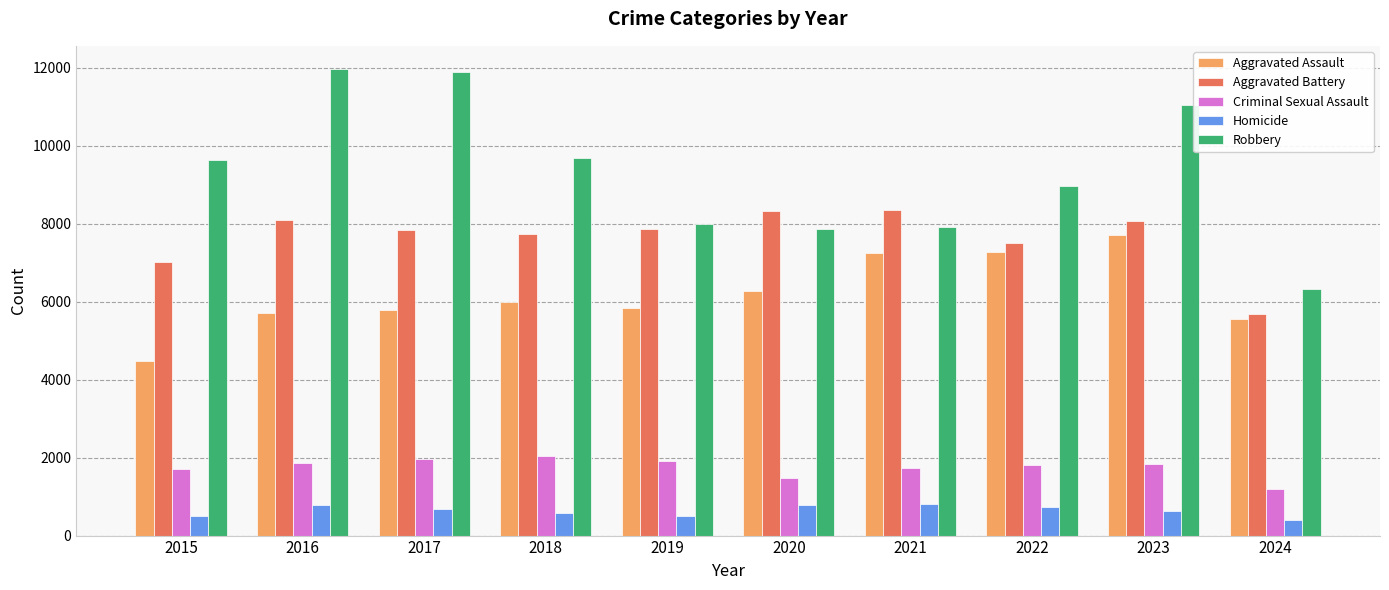

How many distinct data groups are displayed?

5